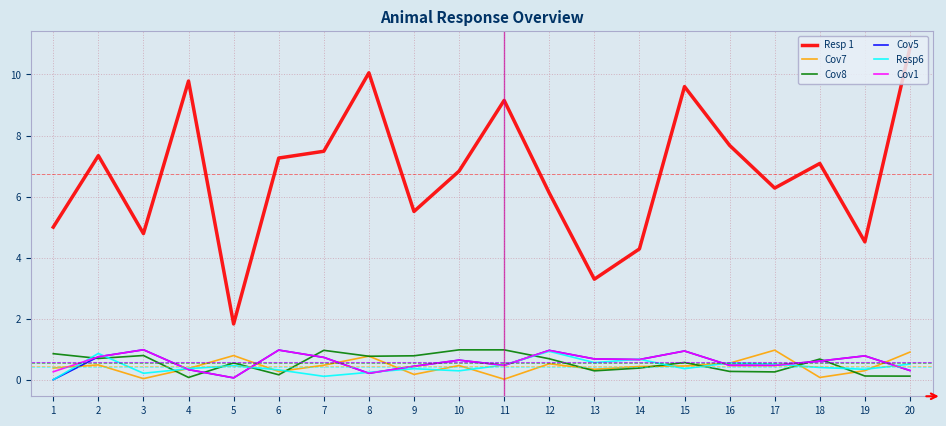

The value of Resp6 at 16 is 0.6. True or false?

True